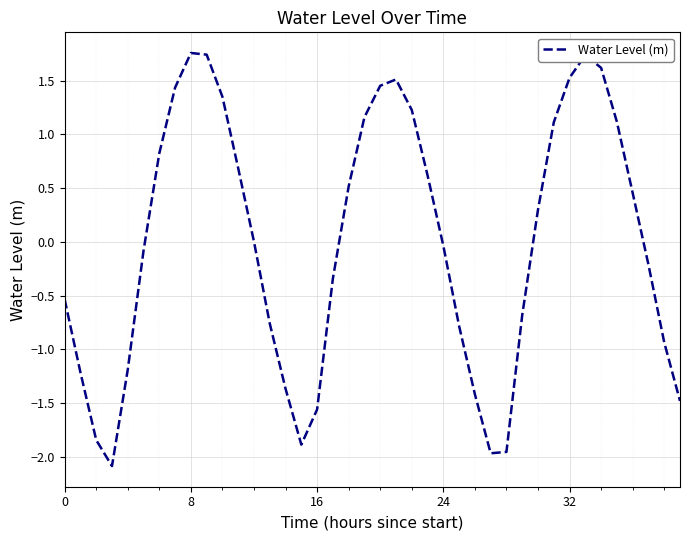

What is the difference between the maximum and minimum values?

3.8